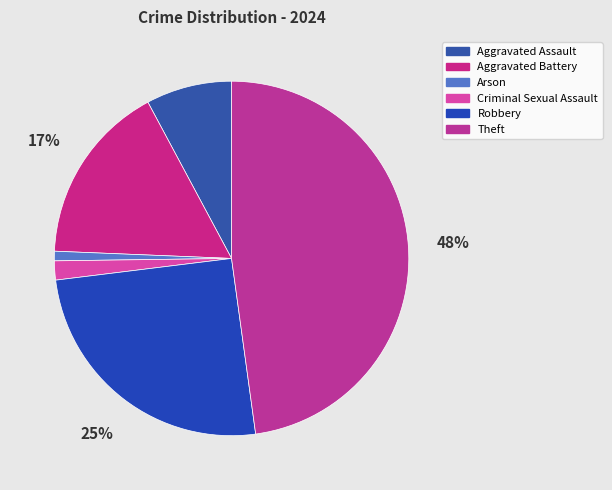

To the nearest percent, what is the difference between the largest and smallest slice percentages?

47%